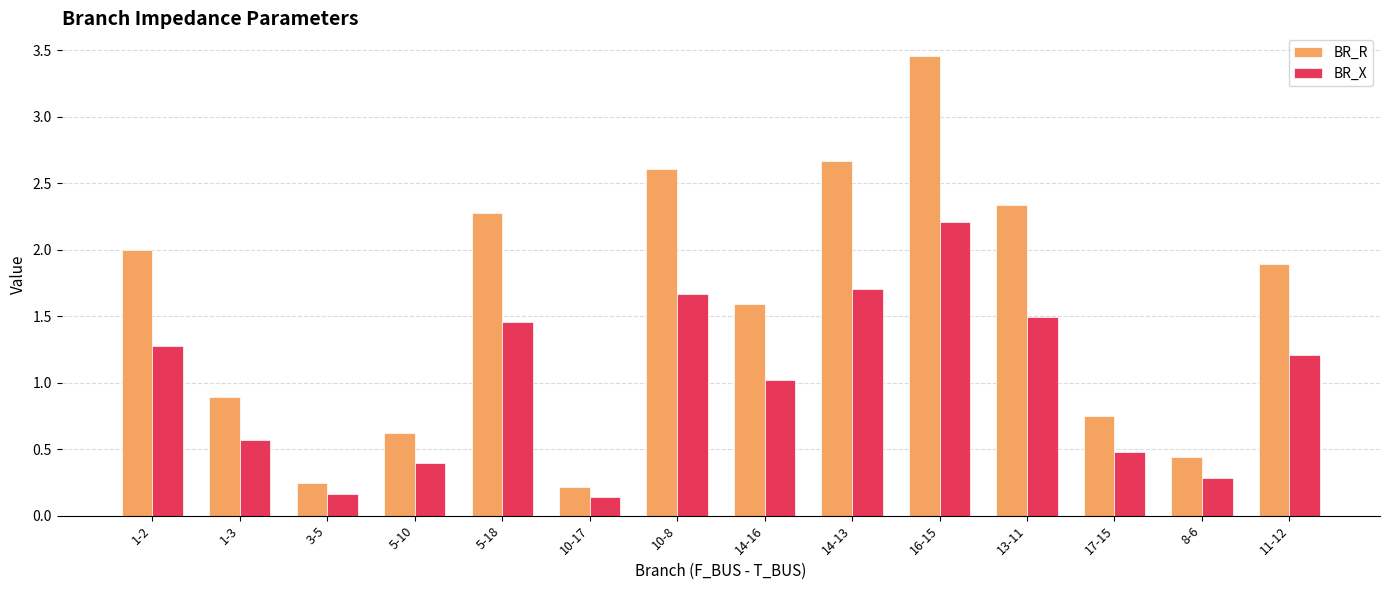

At which category is the sum across all series the highest?

16-15